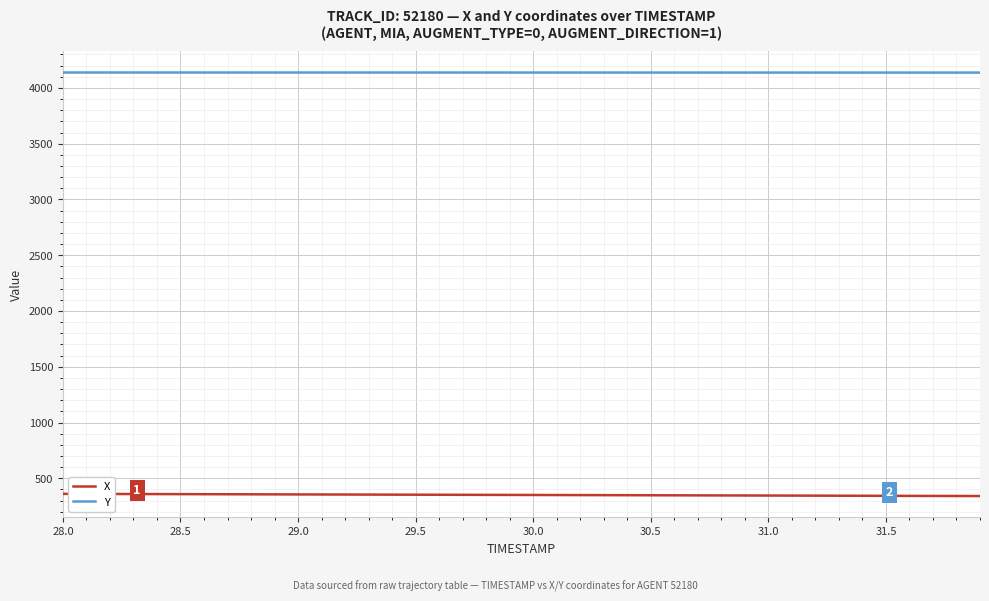

True or false: X and Y intersect in this chart.

False